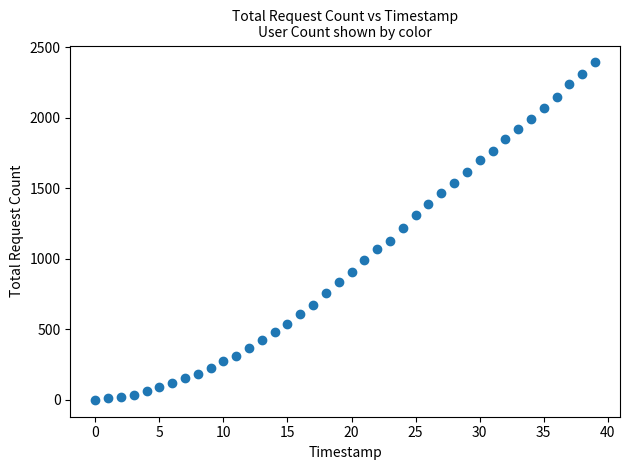

What is the range of Y values (max minus min)?

2393